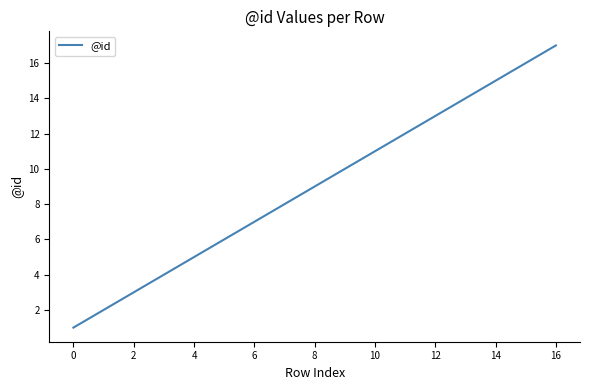

True or false: the data has more than 0 interior local peaks.

False